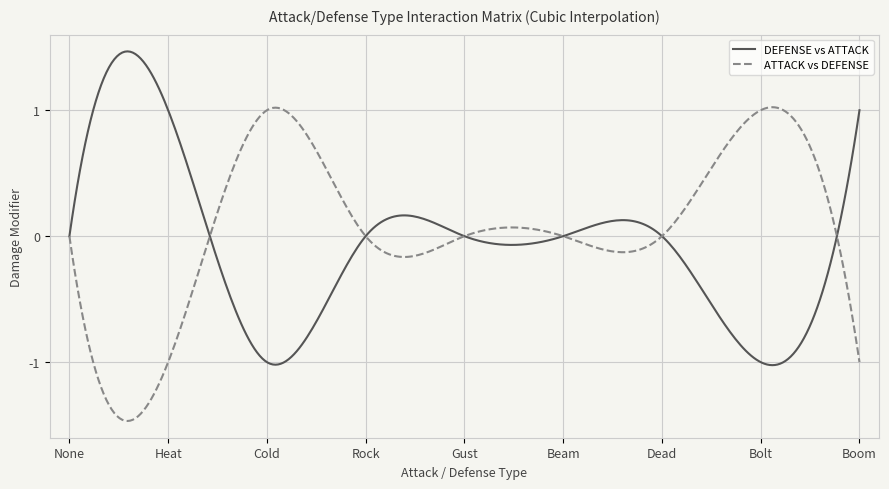

What is the difference between the maximum and minimum values in the DEFENSE vs ATTACK series?

2.5